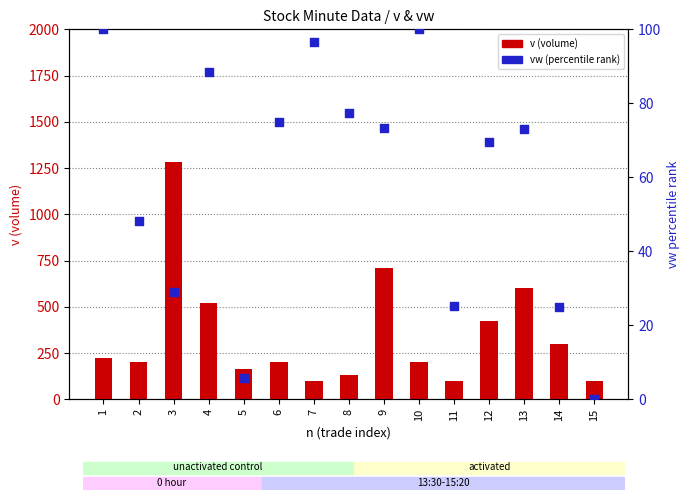

Which series reaches the minimum Y coordinate?

vw (percentile rank)